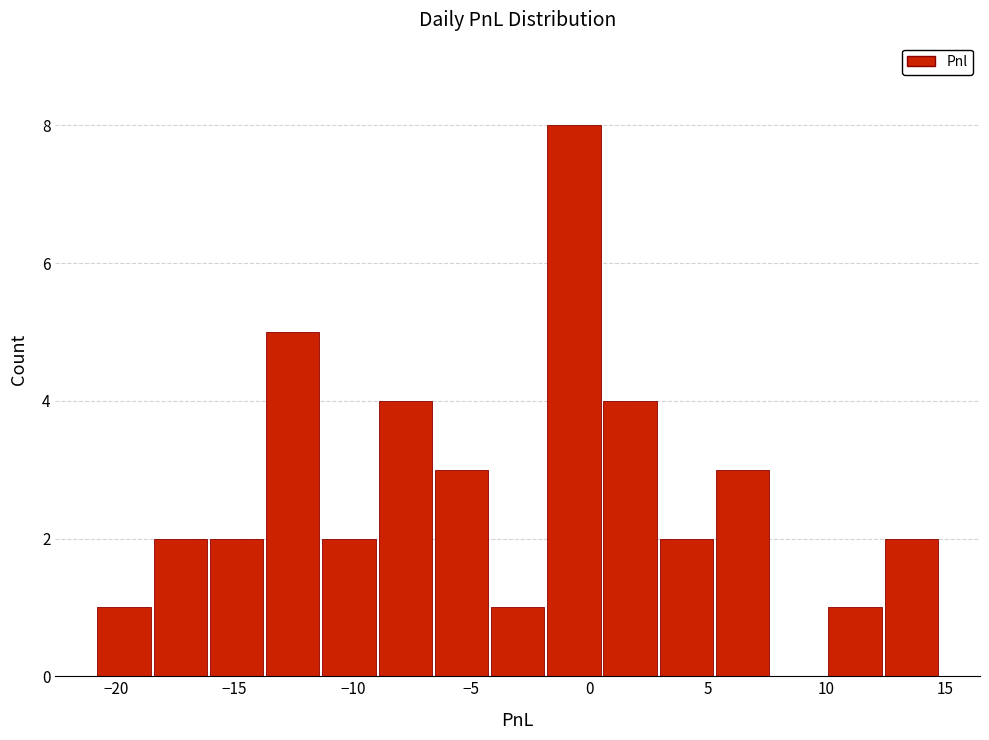

Reading left to right, list every bar in this chart as the range it spans on the x-axis followed by its height. Neither the bar edges nor the heights are printed on the chart, so give them approximately, as read against the axes.

-21.0 to -18.5: 1
-18.5 to -16.0: 2
-16.0 to -13.5: 2
-13.5 to -11.5: 5
-11.5 to -9.0: 2
-9.0 to -6.5: 4
-6.5 to -4.0: 3
-4.0 to -2.0: 1
-2.0 to 0.5: 8
0.5 to 3.0: 4
3.0 to 5.5: 2
5.5 to 7.5: 3
7.5 to 10.0: 0
10.0 to 12.5: 1
12.5 to 15.0: 2